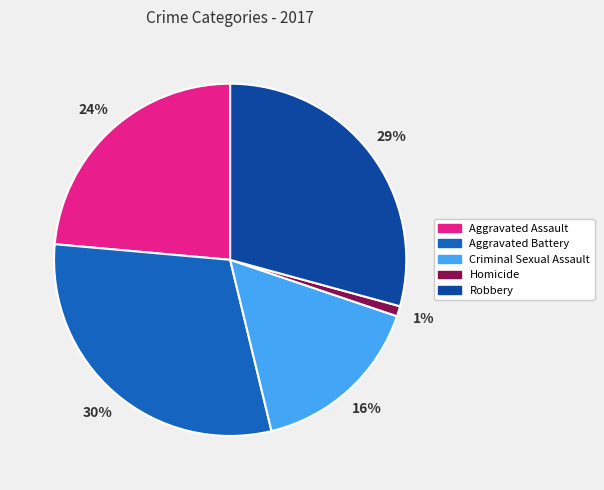

To the nearest percent, what is the difference between the Robbery and Homicide slice percentages?

28%